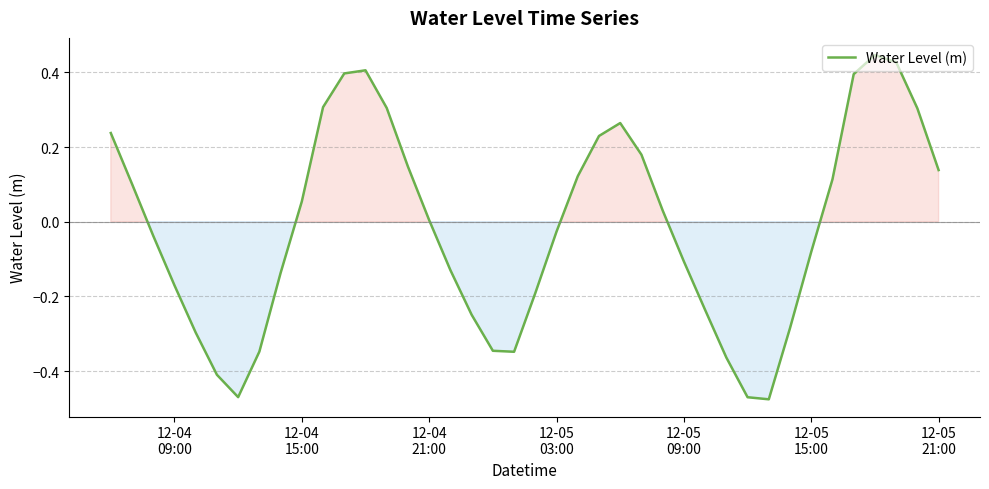

Does the chart have visible grid lines?

Yes